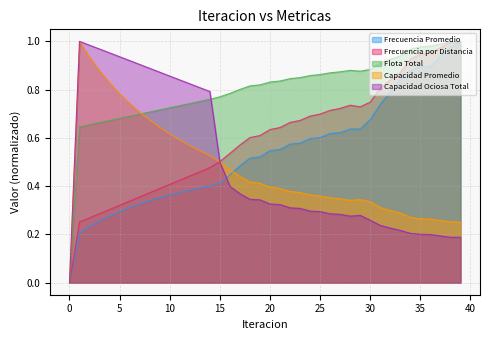

True or false: Flota Total has more than 2 points higher than both neighbors.

False